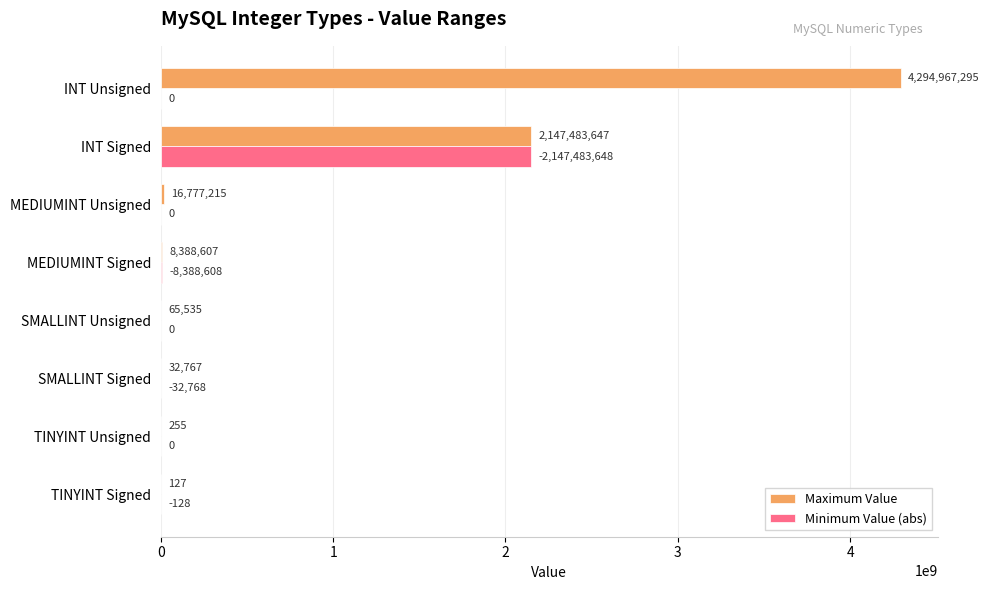

What is the maximum value for Maximum Value?

4294967295